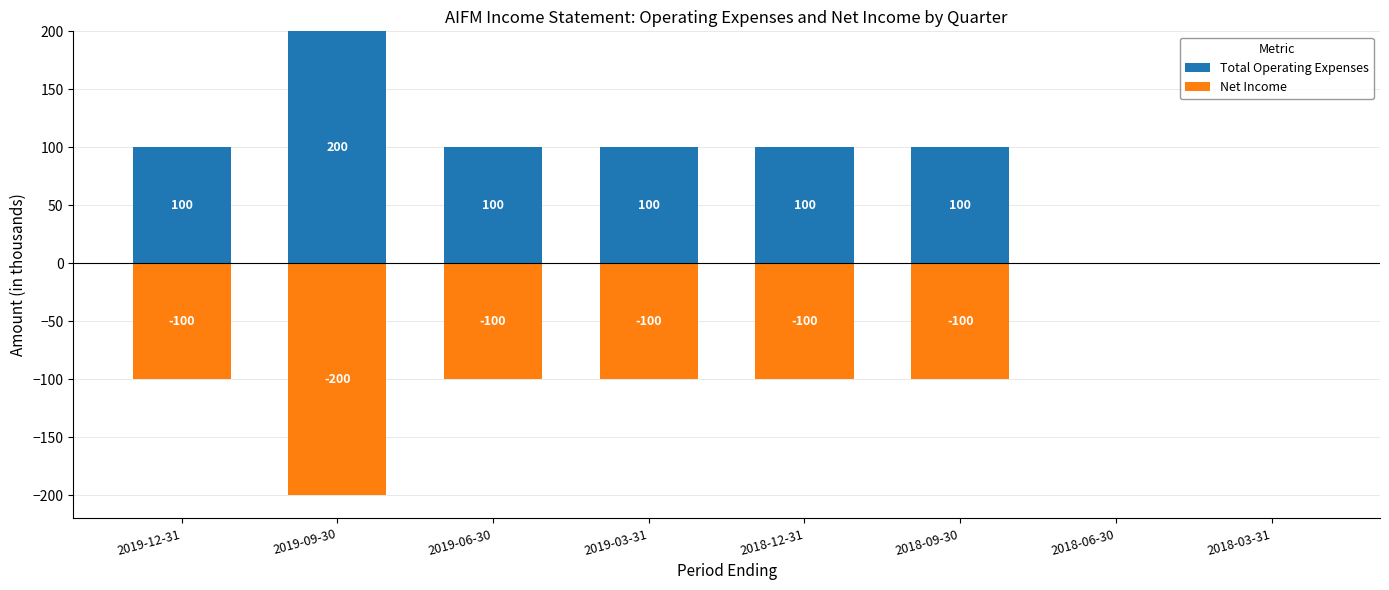

Where does the Total Operating Expenses series first go above 100?

2019-09-30